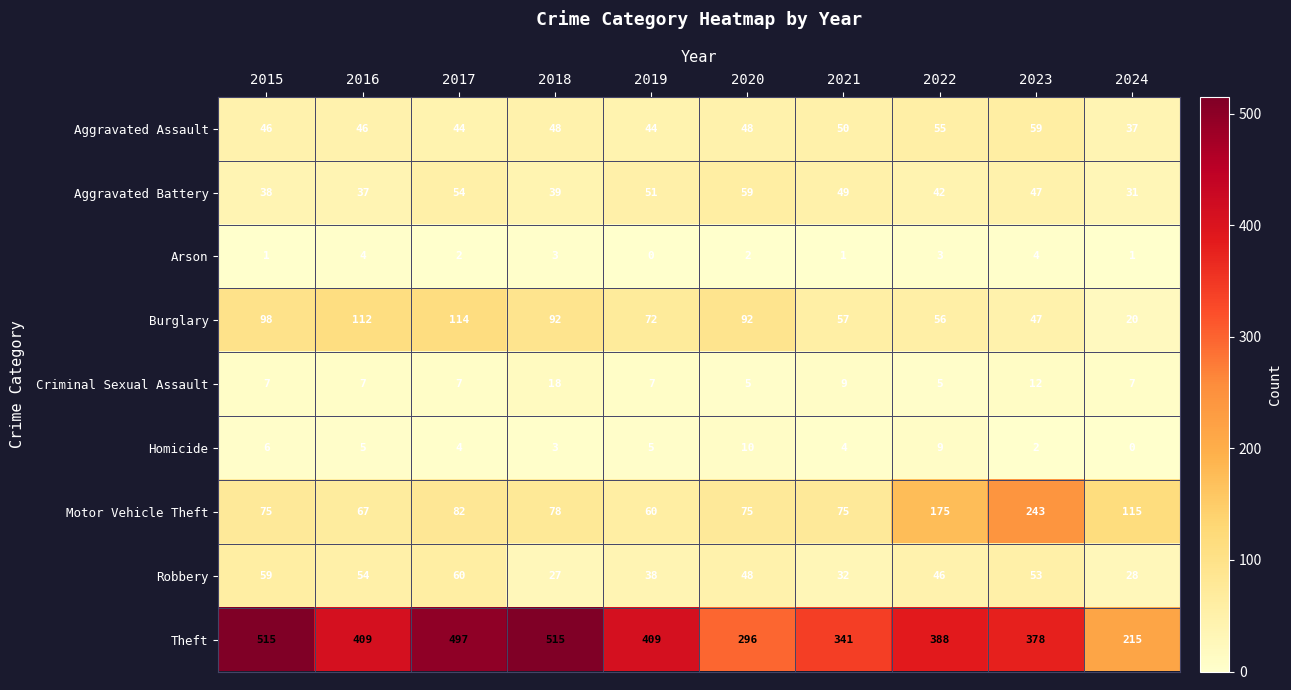

What is the difference between the maximum and minimum values in the Criminal Sexual Assault series?

13